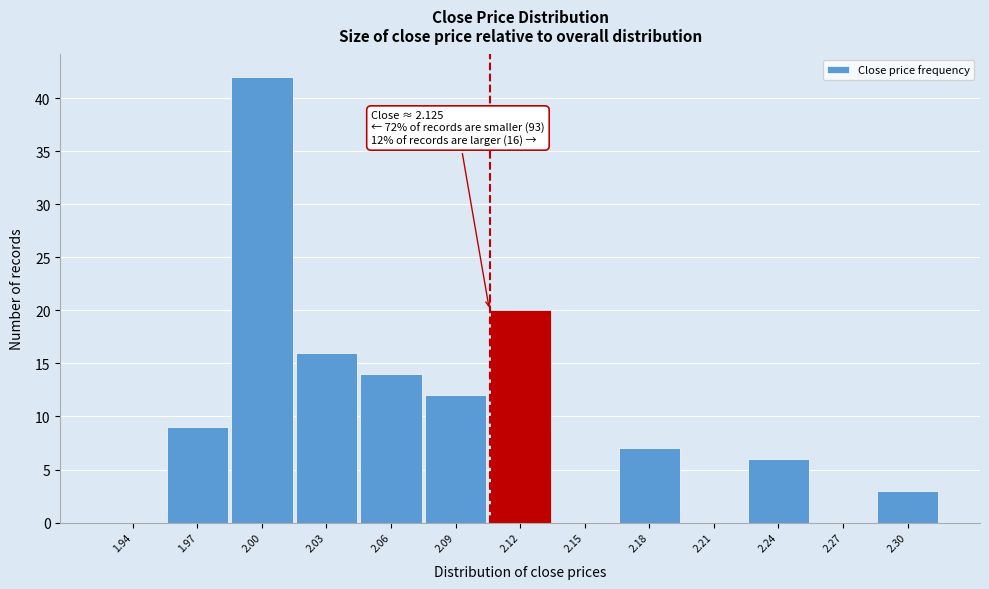

Reading left to right, transcribe all the data shown in this chart.

1.94=0	1.97=9	2.00=42	2.03=16	2.06=14	2.09=12	2.12=20	2.15=0	2.18=7	2.21=0	2.24=6	2.27=0	2.30=3